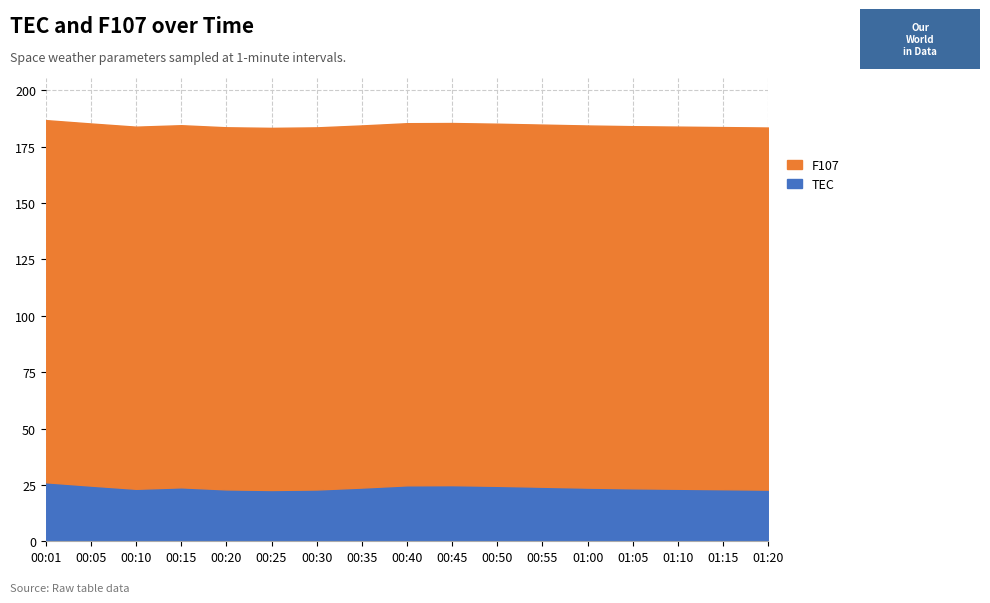

Which has a higher value, 01:05 or 00:30?

01:05